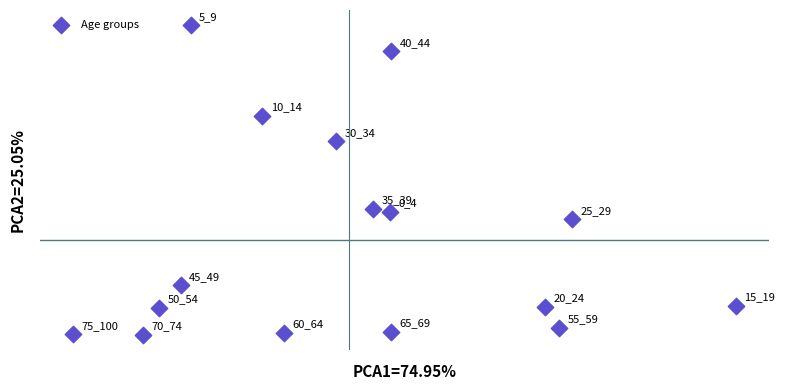

What is the range of X values (max minus min)?

1.4